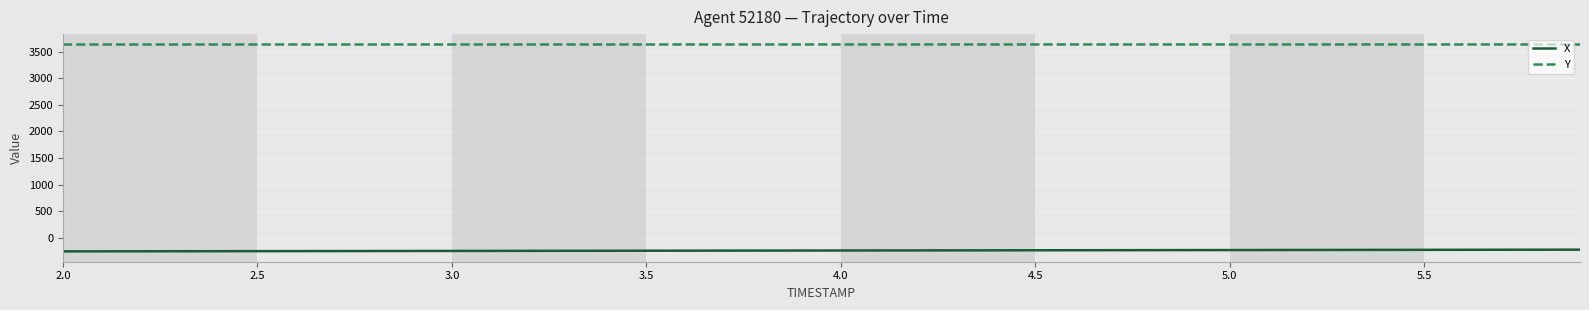

Which series has the largest total across all categories?

Y